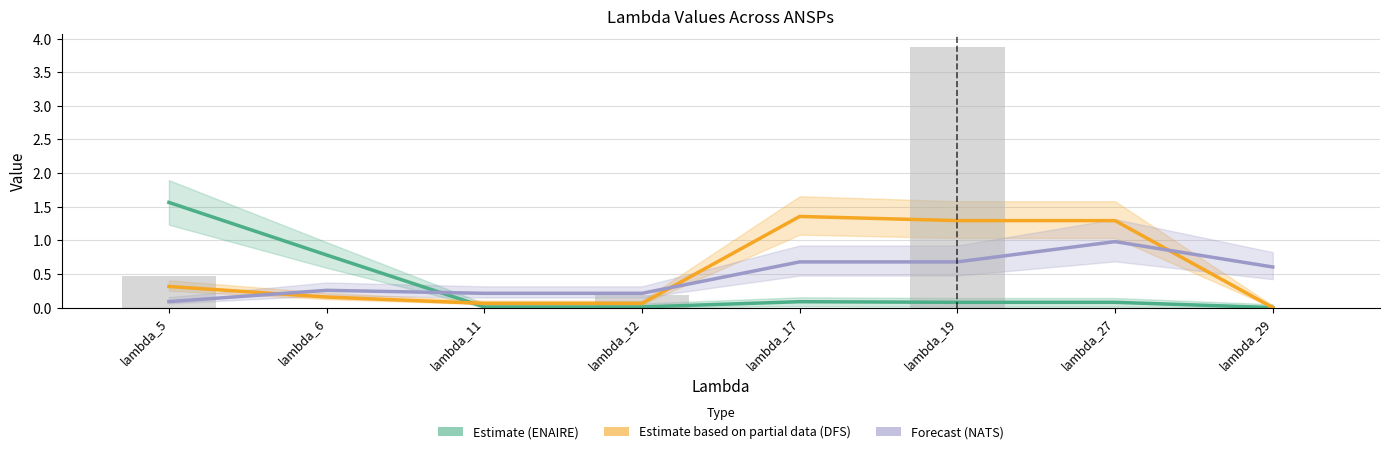

Rank the categories by ENAIRE (Estimate) value from lowest to highest.

lambda_29, lambda_11, lambda_12, lambda_19, lambda_27, lambda_17, lambda_6, lambda_5